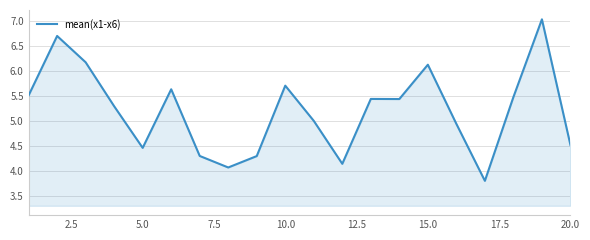

Is this an area chart (filled region under the line)?

Yes